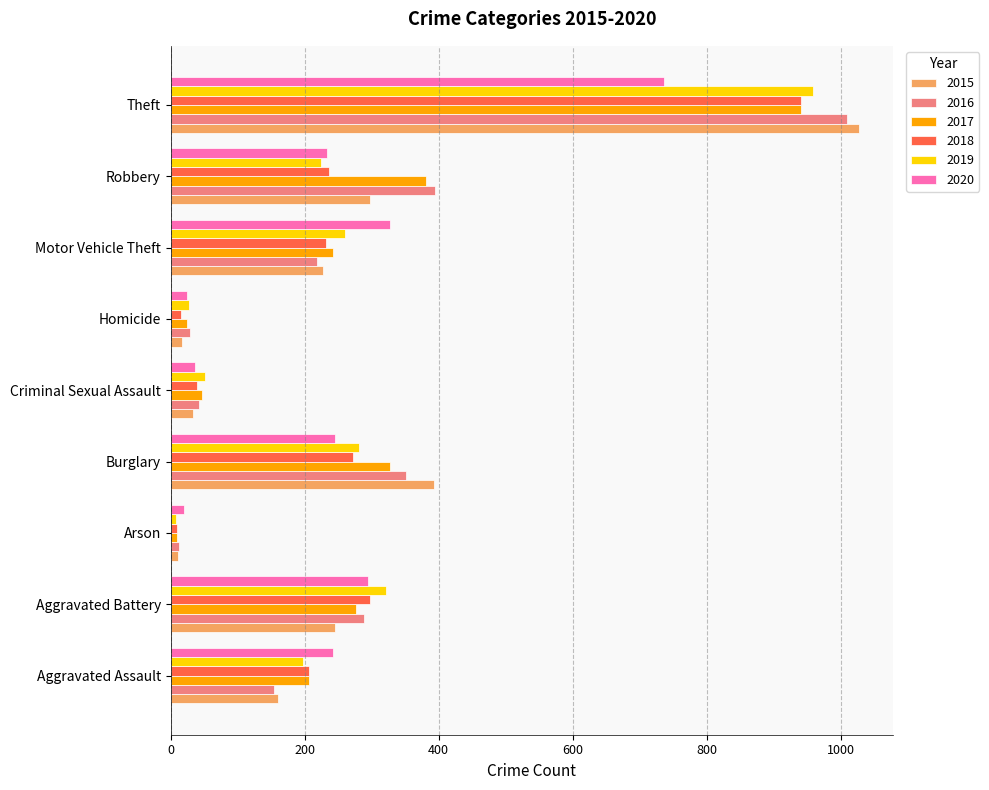

What value does the 2015 series have at Aggravated Assault, to the nearest 50?

150